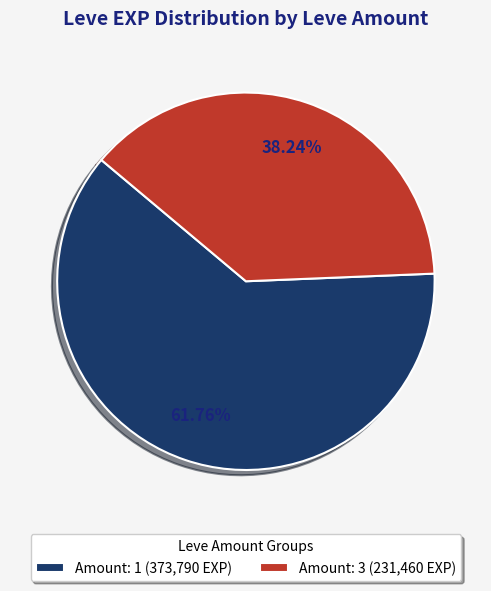

Is the sum of Amount: 1 (373,790 EXP) and Amount: 3 (231,460 EXP) greater than half?

Yes